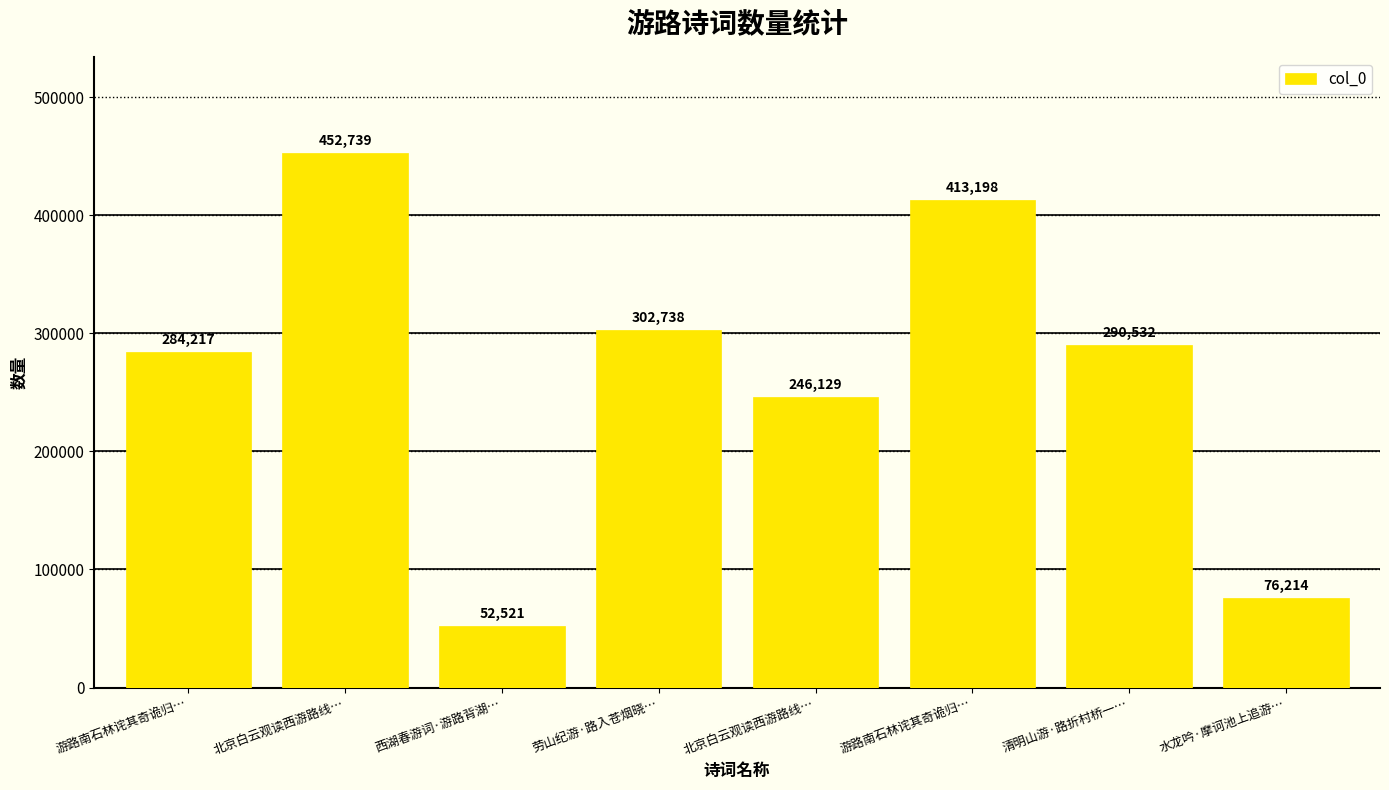

List the labels in order of value, smallest first.

西湖春游词·游路背湖…, 水龙吟·摩诃池上追游…, 北京白云观读西游路线…, 游路南石林诧其奇诡归…, 清明山游·路折村桥一…, 劳山纪游·路入苍烟晓…, 游路南石林诧其奇诡归…, 北京白云观读西游路线…